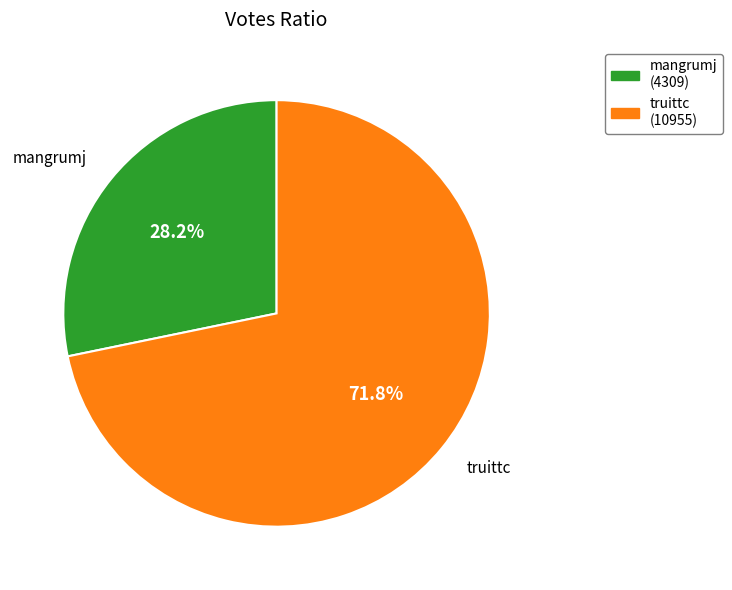

To the nearest percent, what percentage of the pie is truittc?

72%